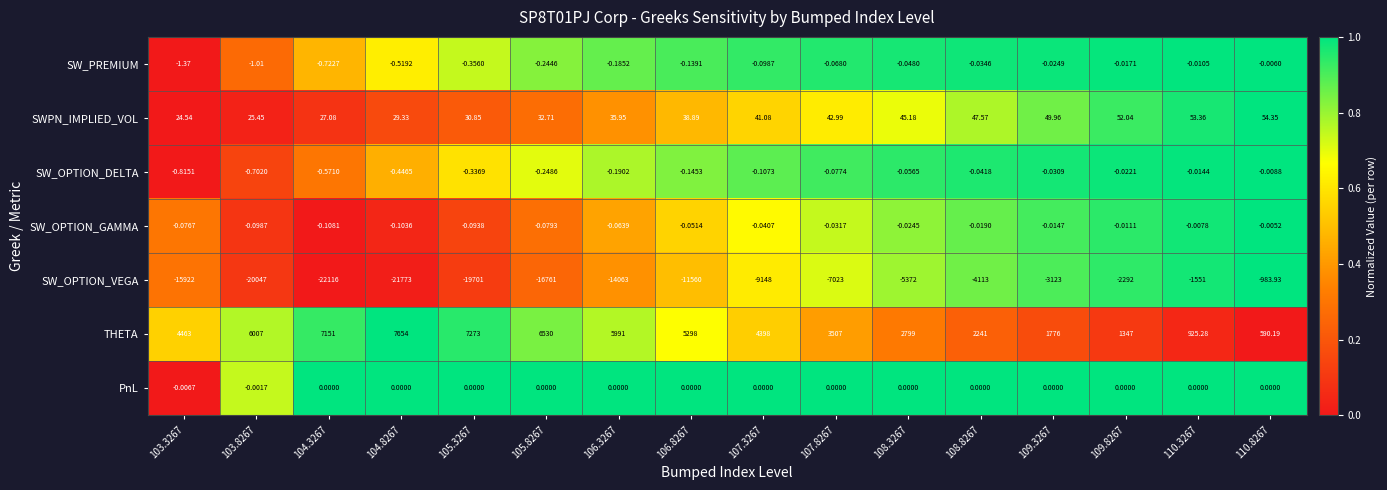

Which series changed the most between 104.3267 and 109.3267?

SW_OPTION_VEGA